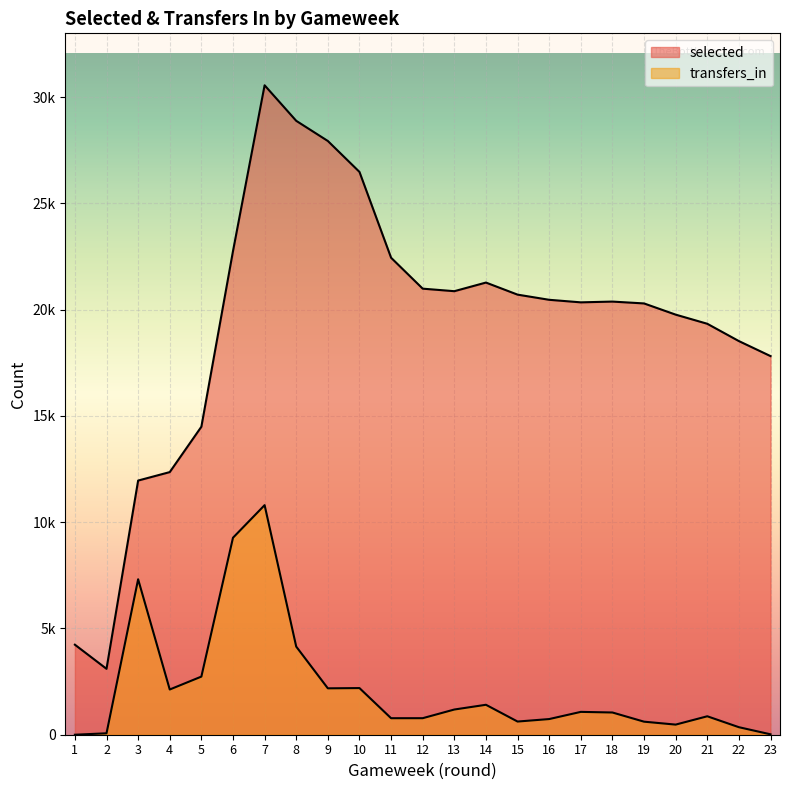

Rank the series by their average value, from highest to lowest.

selected, transfers_in